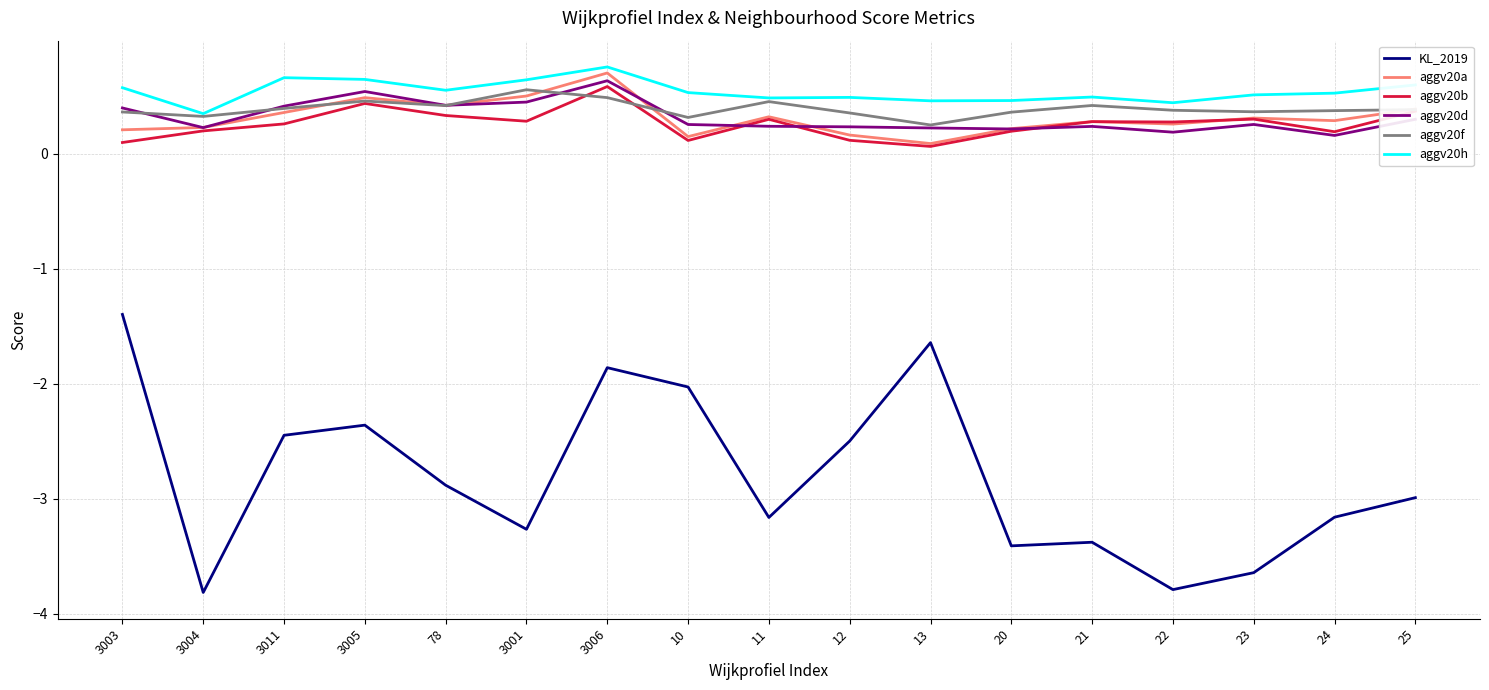

What is the average value of the aggv20f series?

0.4